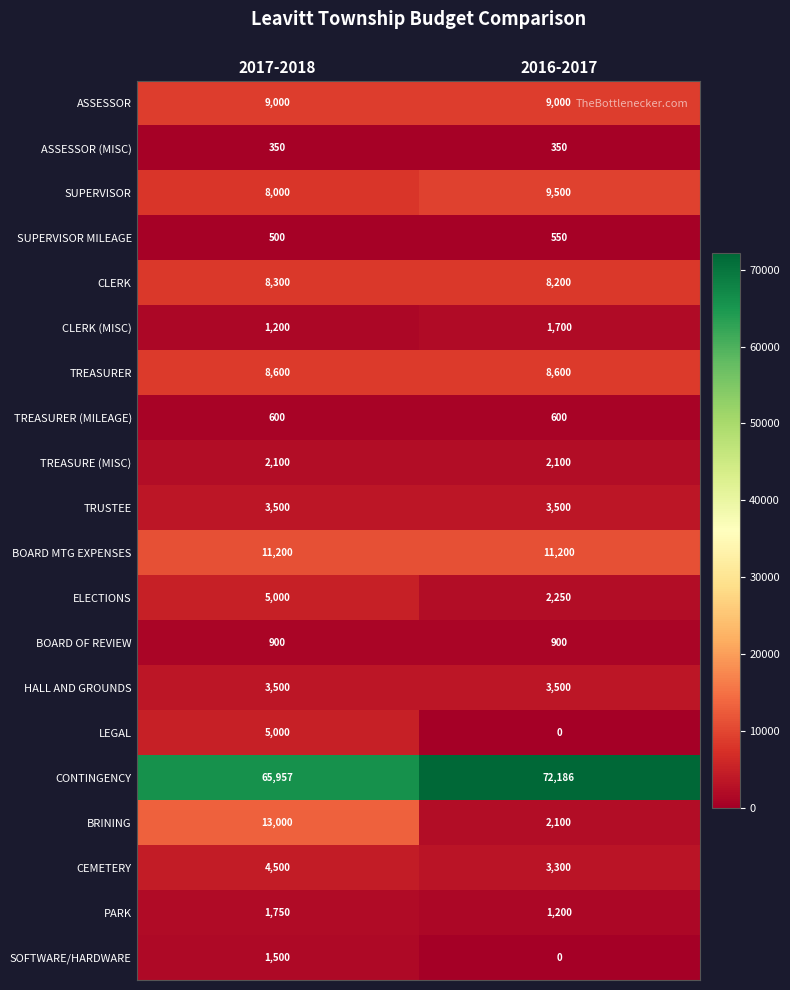

Which series has the widest spread of values?

BRINING